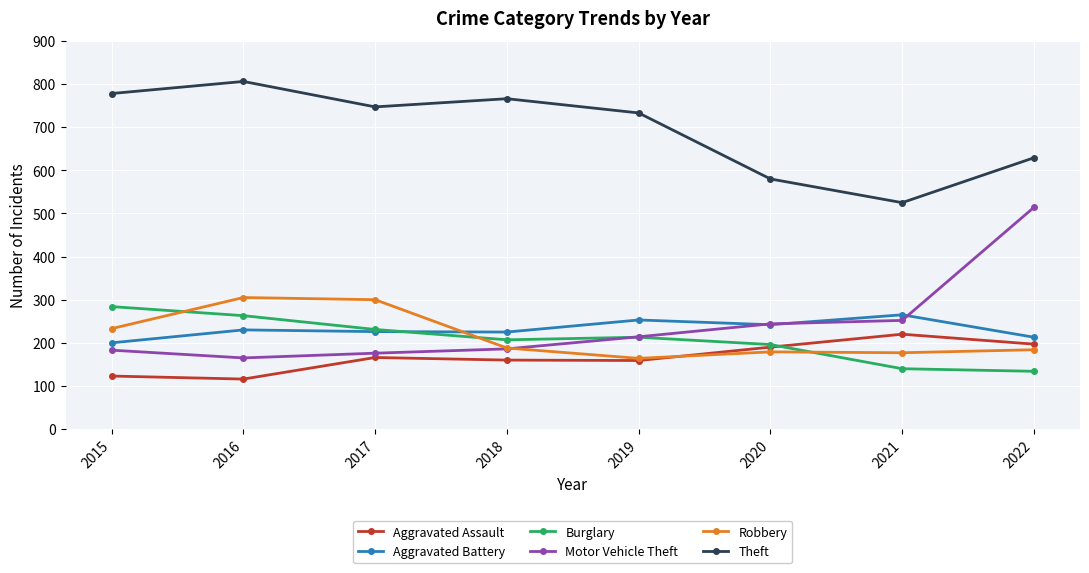

What is the greatest value displayed?

806